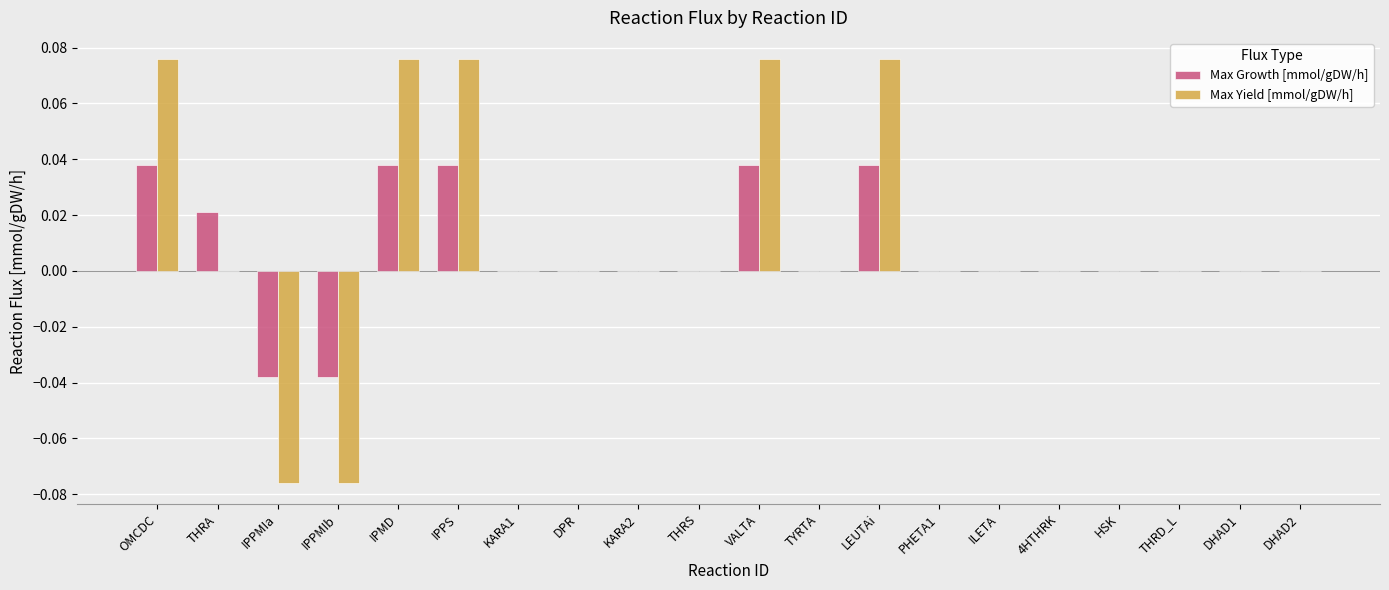

The value of Max Growth [mmol/gDW/h] at LEUTAi is 0.1. True or false?

False